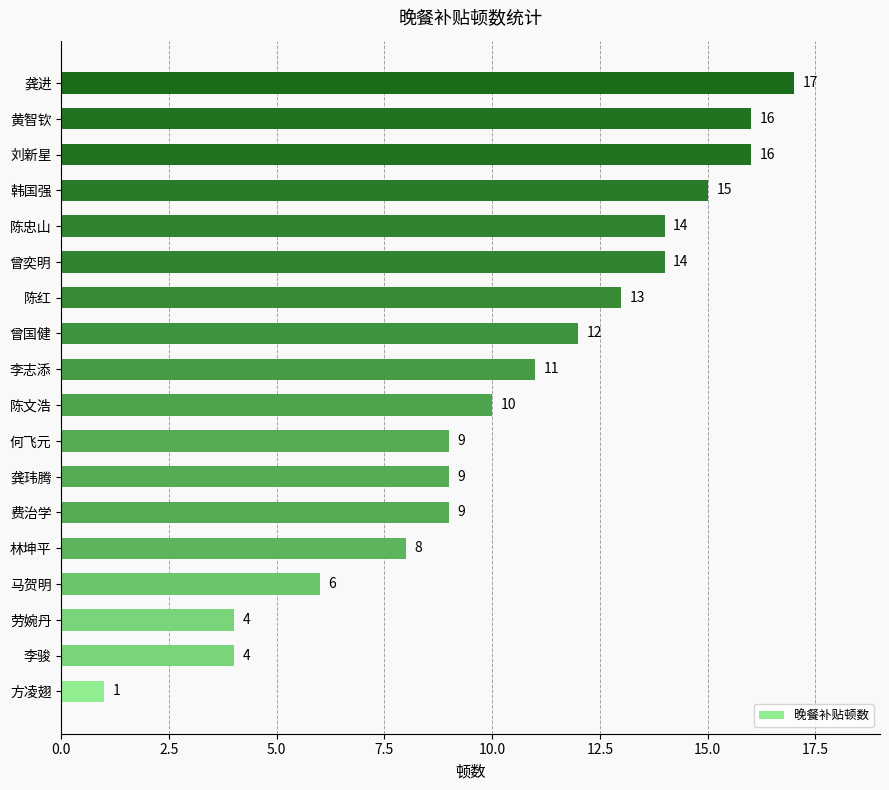

Read the value at 黄智钦, to the nearest 10.

20